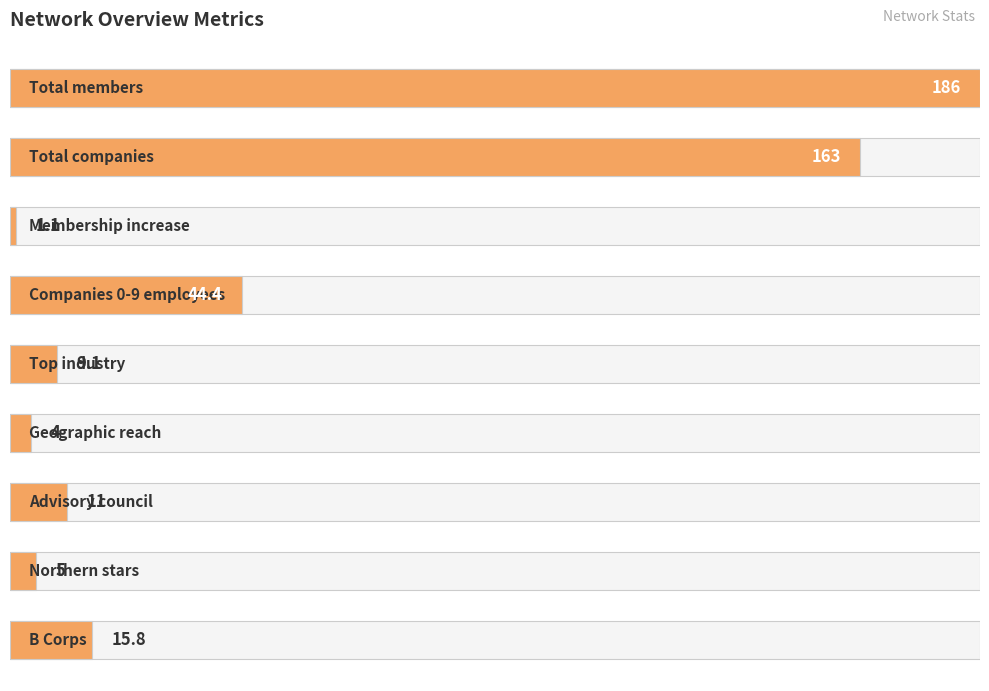

Reading right to left, what are all the values shown in this chart?

8.5	2.7	5.9	2.2	4.9	23.9	0.6	87.6	100.0